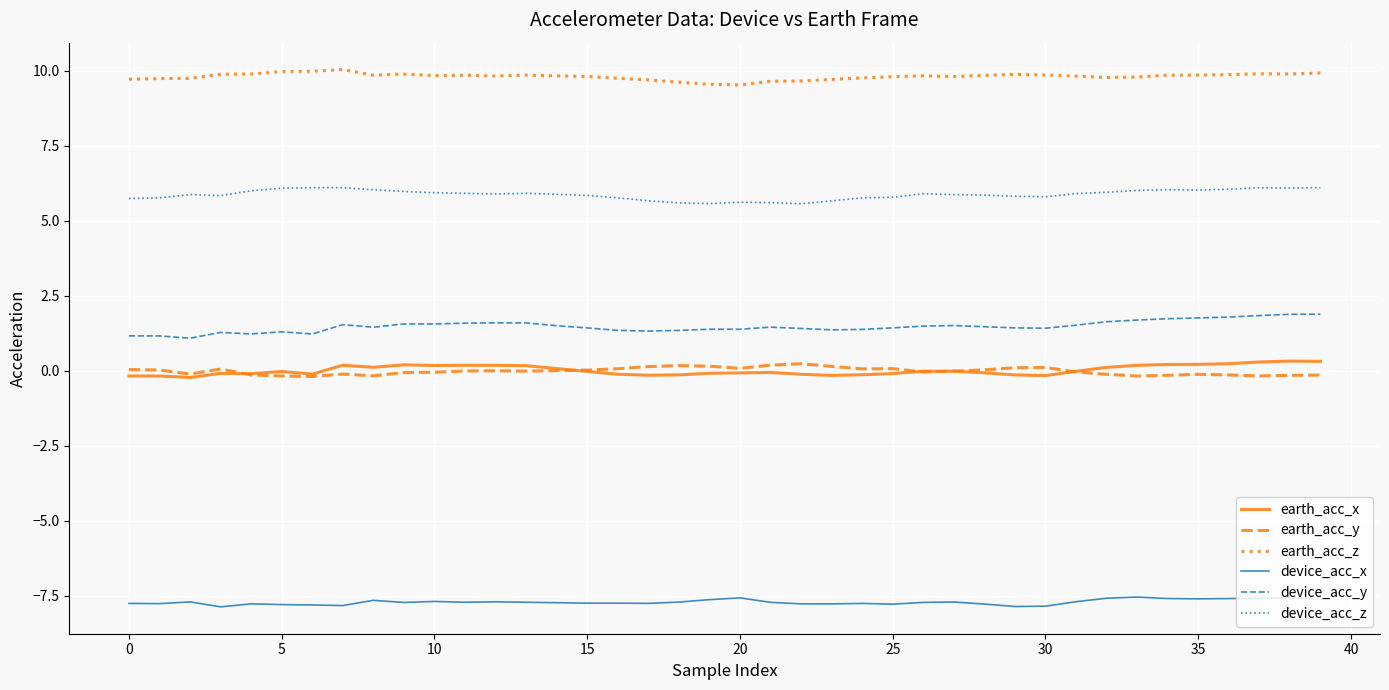

What is the smallest value displayed?

-7.9